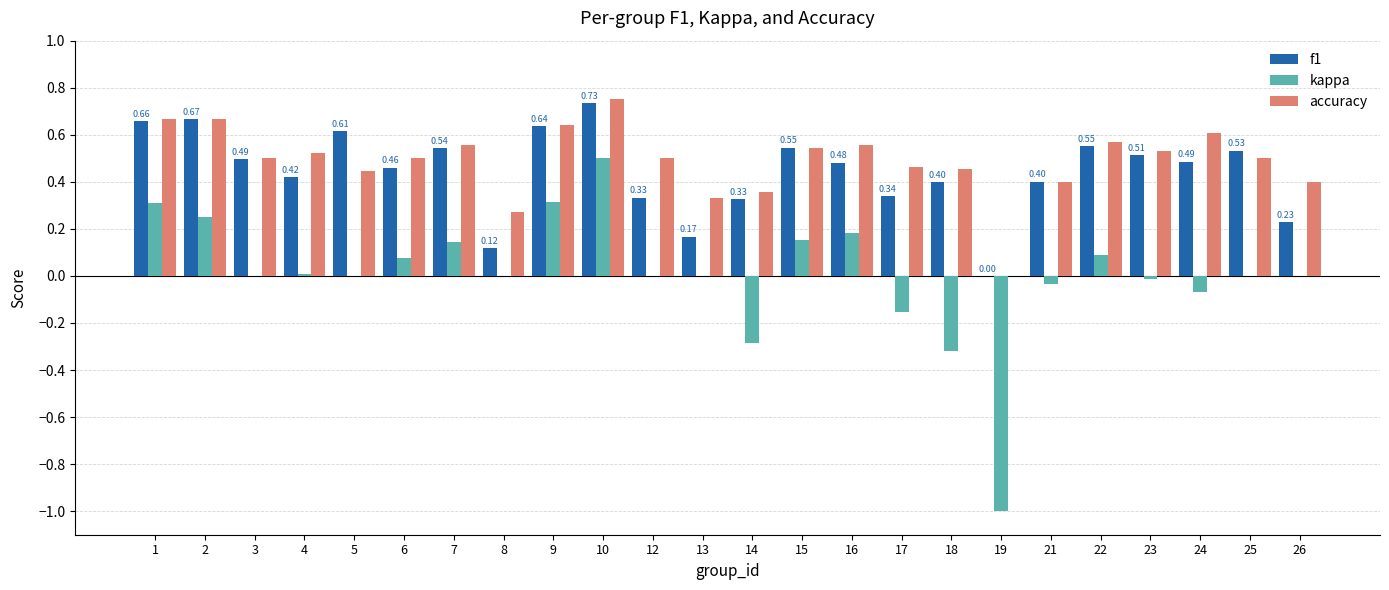

Is the value of kappa at 21 greater than the value of f1 at 24?

No